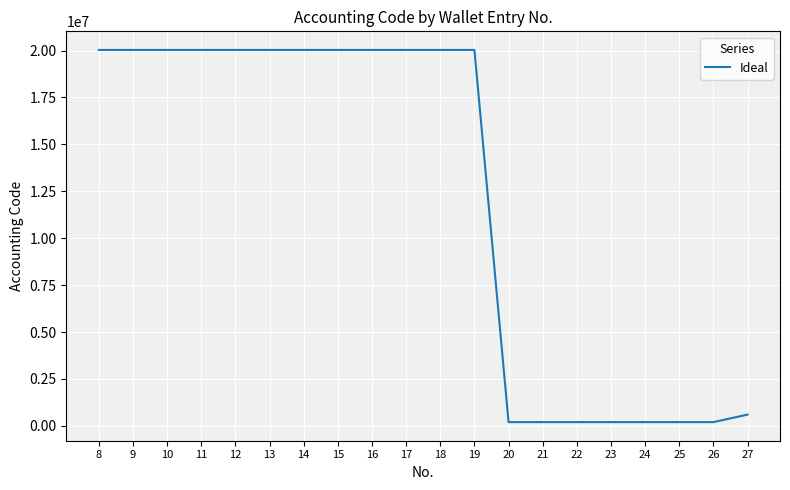

The value at 10 is 20030201. True or false?

True